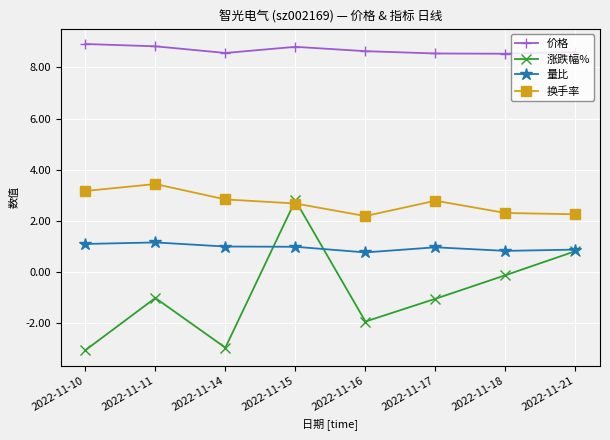

How many data points does each series have?

8